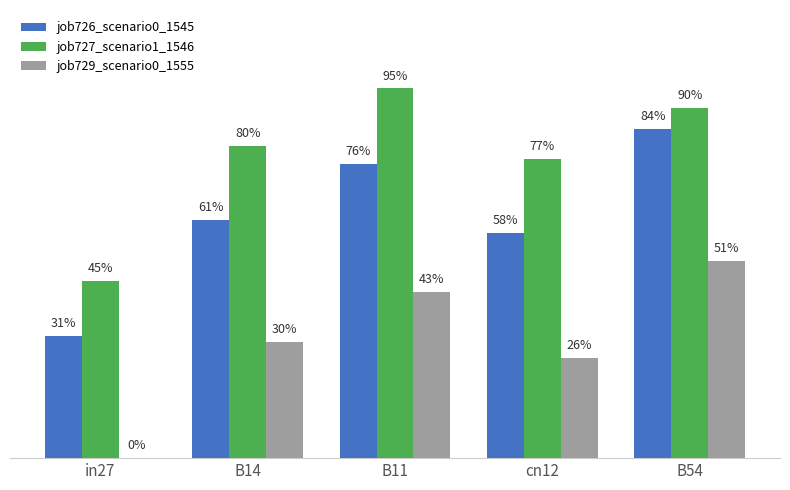

List the series in order of their overall mean, highest first.

job727_scenario1_1546, job726_scenario0_1545, job729_scenario0_1555